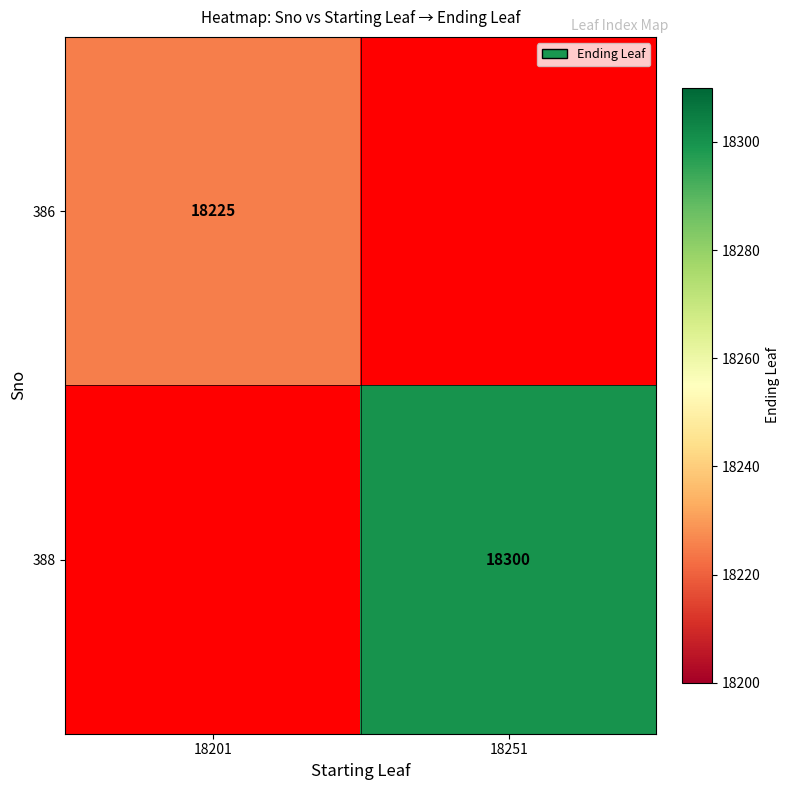

True or false: 386 has a value of 18225 at 18201.

True